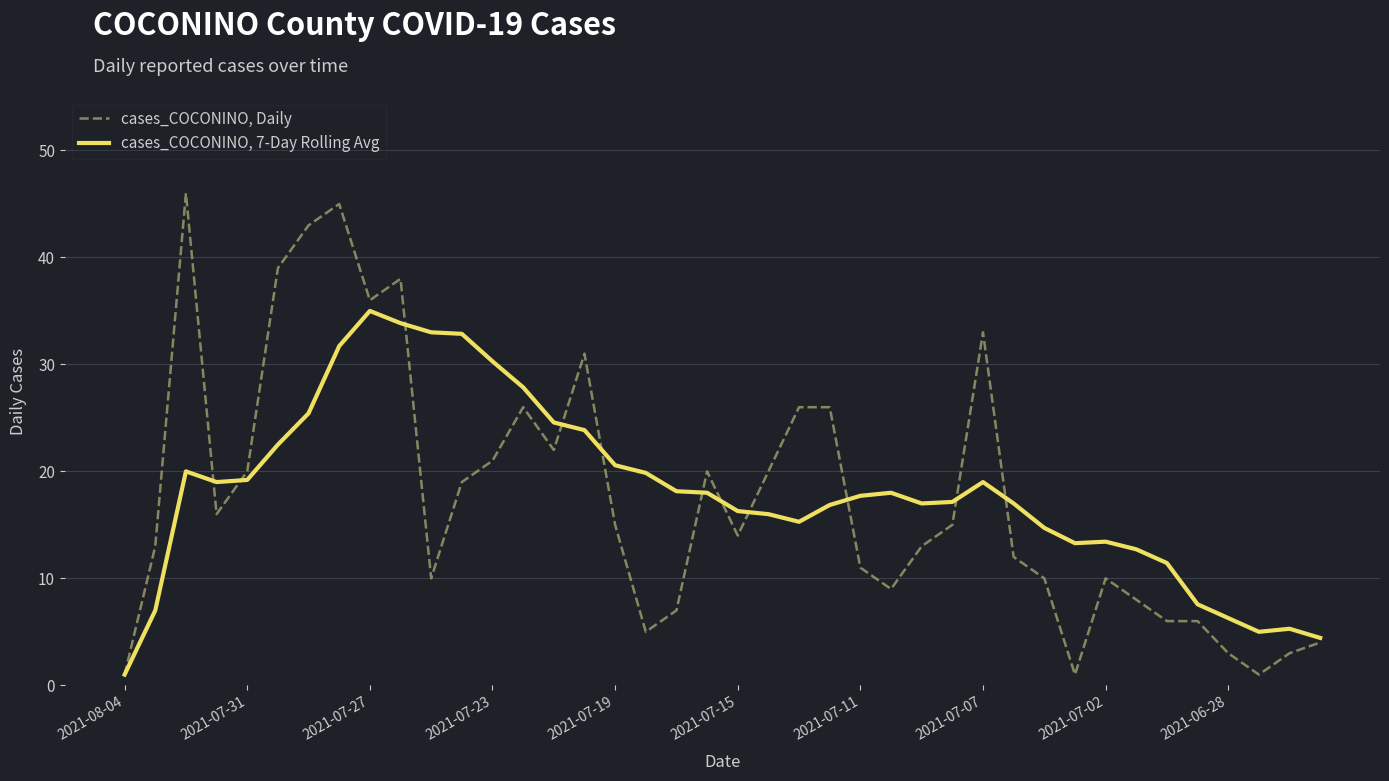

What is the maximum value shown in the chart?

46.0